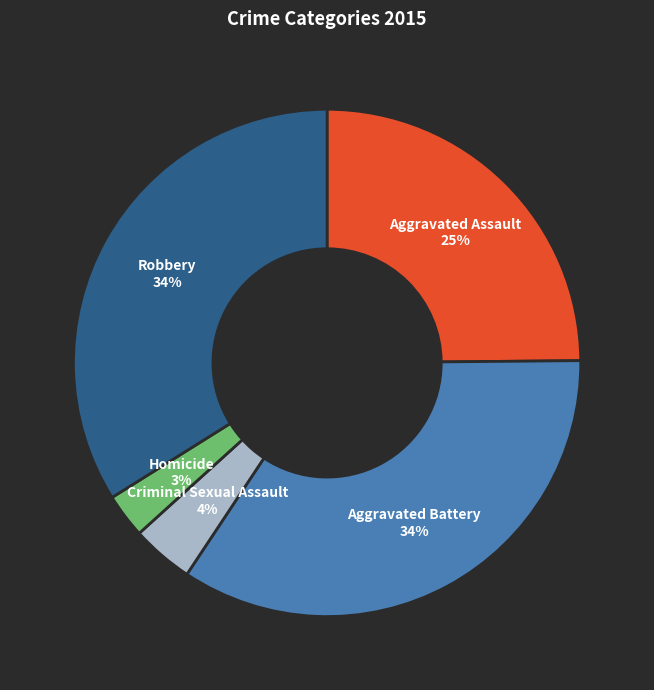

To the nearest percent, what is the average slice percentage?

20%